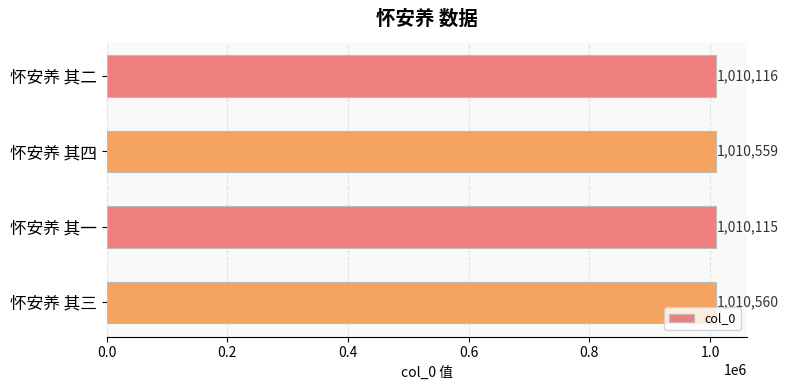

Is it true that the value at 怀安养 其四 is 1010559?

True